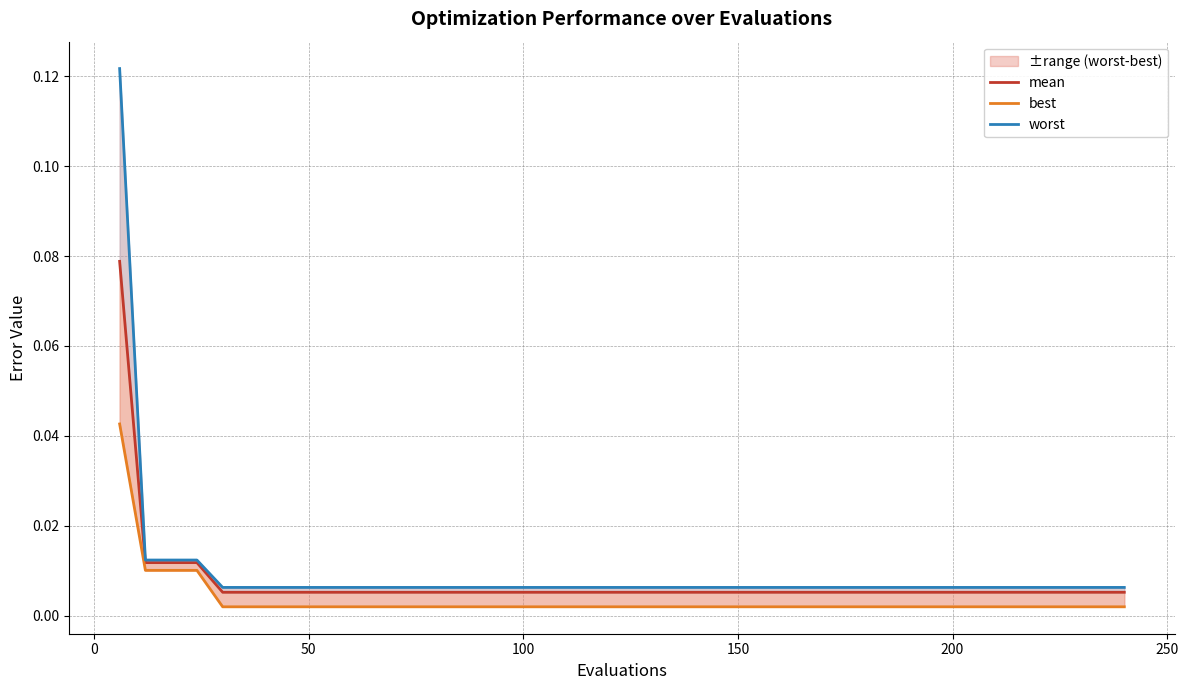

Reading left to right, extract all data points from this chart.

mean: 0.1	0.0	0.0	0.0	0.0	0.0	0.0	0.0	0.0	0.0	0.0	0.0	0.0	0.0	0.0	0.0	0.0	0.0	0.0	0.0	0.0	0.0	0.0	0.0	0.0	0.0	0.0	0.0	0.0	0.0	0.0	0.0	0.0	0.0	0.0	0.0	0.0	0.0	0.0	0.0
best: 0.0	0.0	0.0	0.0	0.0	0.0	0.0	0.0	0.0	0.0	0.0	0.0	0.0	0.0	0.0	0.0	0.0	0.0	0.0	0.0	0.0	0.0	0.0	0.0	0.0	0.0	0.0	0.0	0.0	0.0	0.0	0.0	0.0	0.0	0.0	0.0	0.0	0.0	0.0	0.0
worst: 0.1	0.0	0.0	0.0	0.0	0.0	0.0	0.0	0.0	0.0	0.0	0.0	0.0	0.0	0.0	0.0	0.0	0.0	0.0	0.0	0.0	0.0	0.0	0.0	0.0	0.0	0.0	0.0	0.0	0.0	0.0	0.0	0.0	0.0	0.0	0.0	0.0	0.0	0.0	0.0